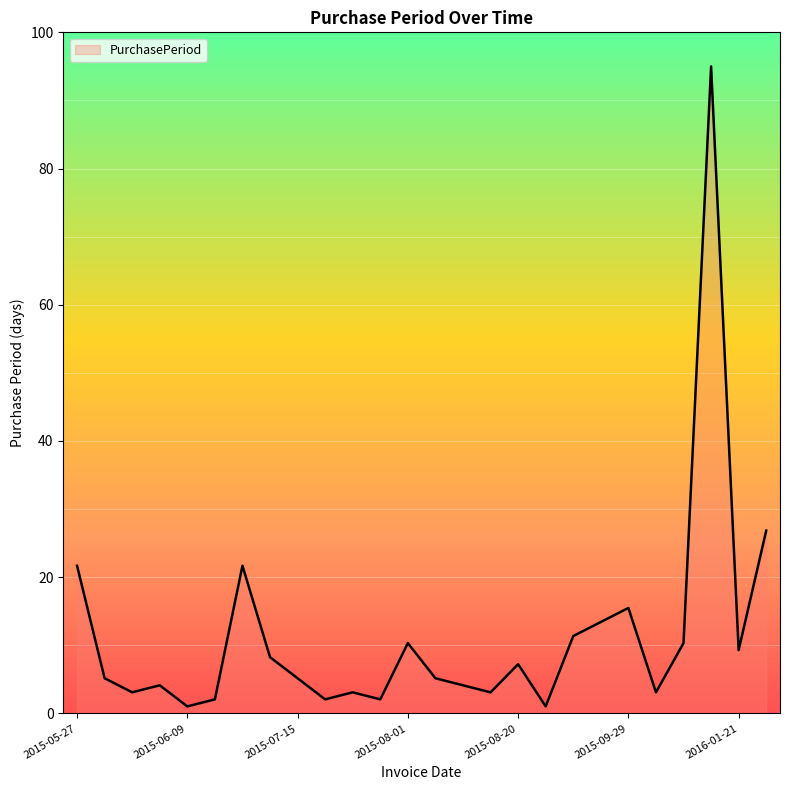

What is the sum of all values?

295.3